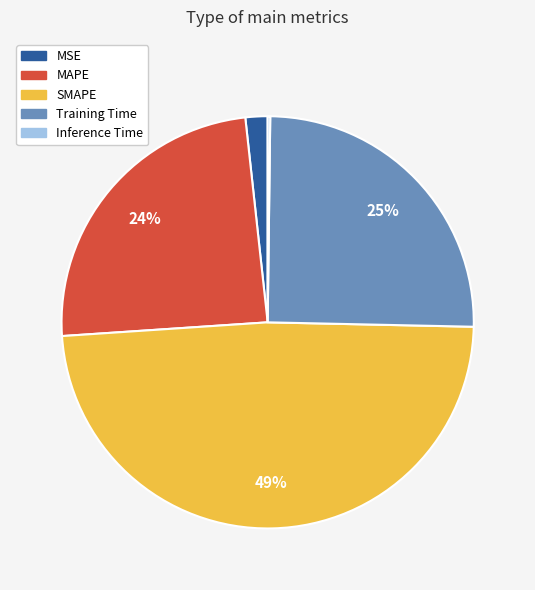

Combined, do SMAPE and MAPE account for over 50%?

Yes